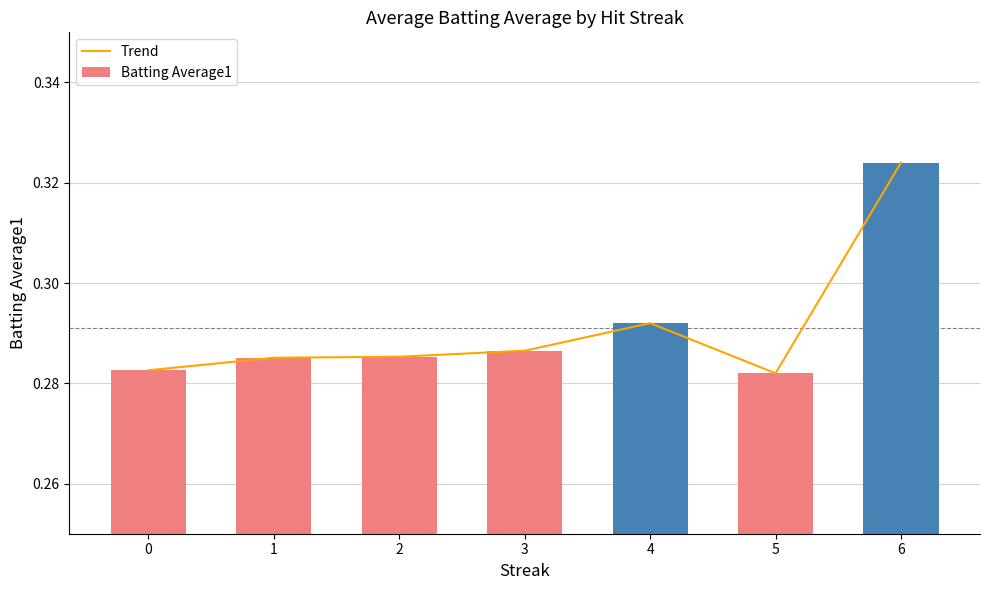

Reading right to left, transcribe all the data shown in this chart.

Trend: 6=0.3	5=0.3	4=0.3	3=0.3	2=0.3	1=0.3	0=0.3
Batting Average1: 6=0.3	5=0.3	4=0.3	3=0.3	2=0.3	1=0.3	0=0.3